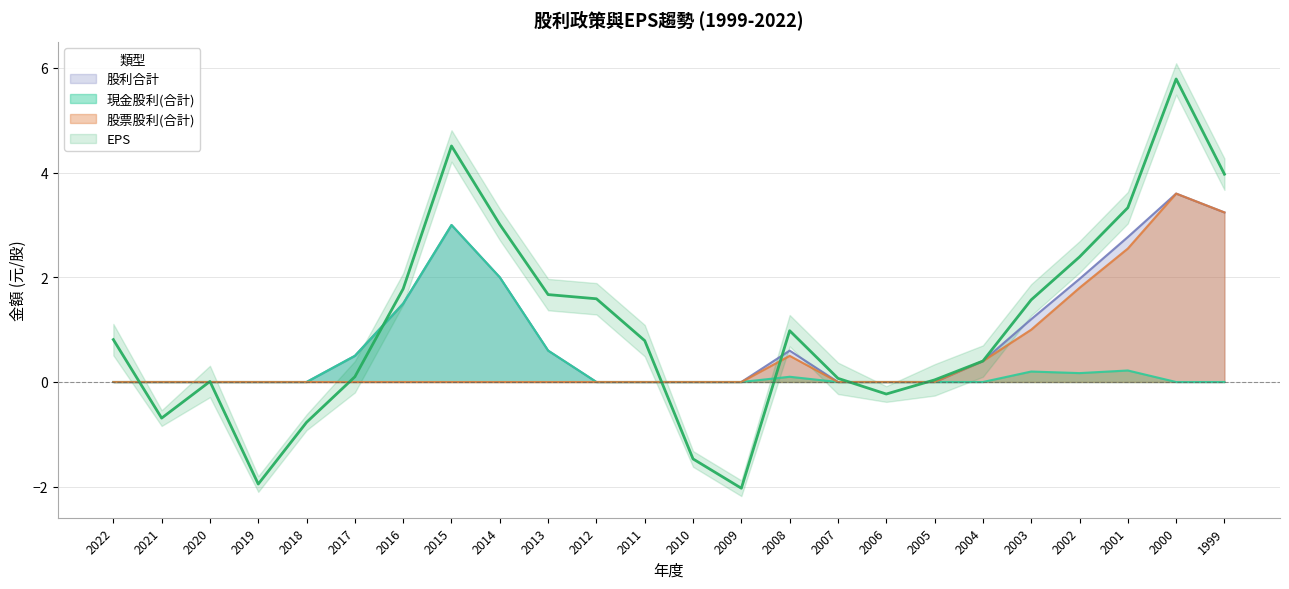

Between 2020 and 2001, which is larger?

2001